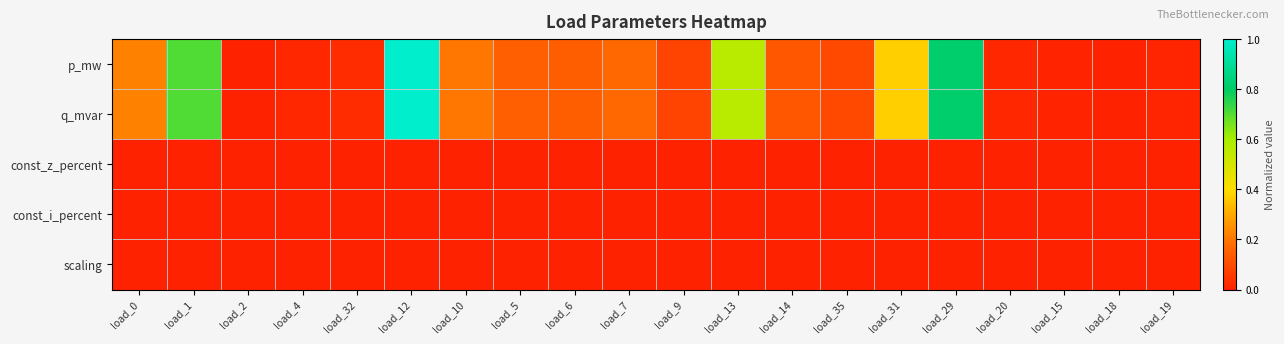

Reading left to right, transcribe all the data shown in this chart.

p_mw: load_0=0.2	load_1=0.7	load_2=0.0	load_4=0.0	load_32=0.0	load_12=1.0	load_10=0.2	load_5=0.1	load_6=0.1	load_7=0.2	load_9=0.1	load_13=0.6	load_14=0.1	load_35=0.1	load_31=0.4	load_29=0.8	load_20=0.0	load_15=0.0	load_18=0.0	load_19=0.0
q_mvar: load_0=0.2	load_1=0.7	load_2=0.0	load_4=0.0	load_32=0.0	load_12=1.0	load_10=0.2	load_5=0.1	load_6=0.1	load_7=0.2	load_9=0.1	load_13=0.6	load_14=0.1	load_35=0.1	load_31=0.4	load_29=0.8	load_20=0.0	load_15=0.0	load_18=0.0	load_19=0.0
const_z_percent: load_0=0.0	load_1=0.0	load_2=0.0	load_4=0.0	load_32=0.0	load_12=0.0	load_10=0.0	load_5=0.0	load_6=0.0	load_7=0.0	load_9=0.0	load_13=0.0	load_14=0.0	load_35=0.0	load_31=0.0	load_29=0.0	load_20=0.0	load_15=0.0	load_18=0.0	load_19=0.0
const_i_percent: load_0=0.0	load_1=0.0	load_2=0.0	load_4=0.0	load_32=0.0	load_12=0.0	load_10=0.0	load_5=0.0	load_6=0.0	load_7=0.0	load_9=0.0	load_13=0.0	load_14=0.0	load_35=0.0	load_31=0.0	load_29=0.0	load_20=0.0	load_15=0.0	load_18=0.0	load_19=0.0
scaling: load_0=0.0	load_1=0.0	load_2=0.0	load_4=0.0	load_32=0.0	load_12=0.0	load_10=0.0	load_5=0.0	load_6=0.0	load_7=0.0	load_9=0.0	load_13=0.0	load_14=0.0	load_35=0.0	load_31=0.0	load_29=0.0	load_20=0.0	load_15=0.0	load_18=0.0	load_19=0.0